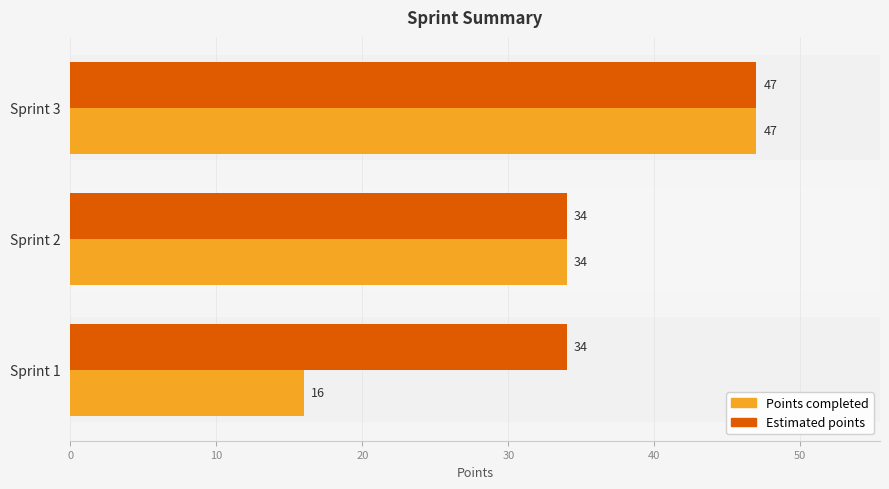

Which category has the highest value across all series?

Sprint 3